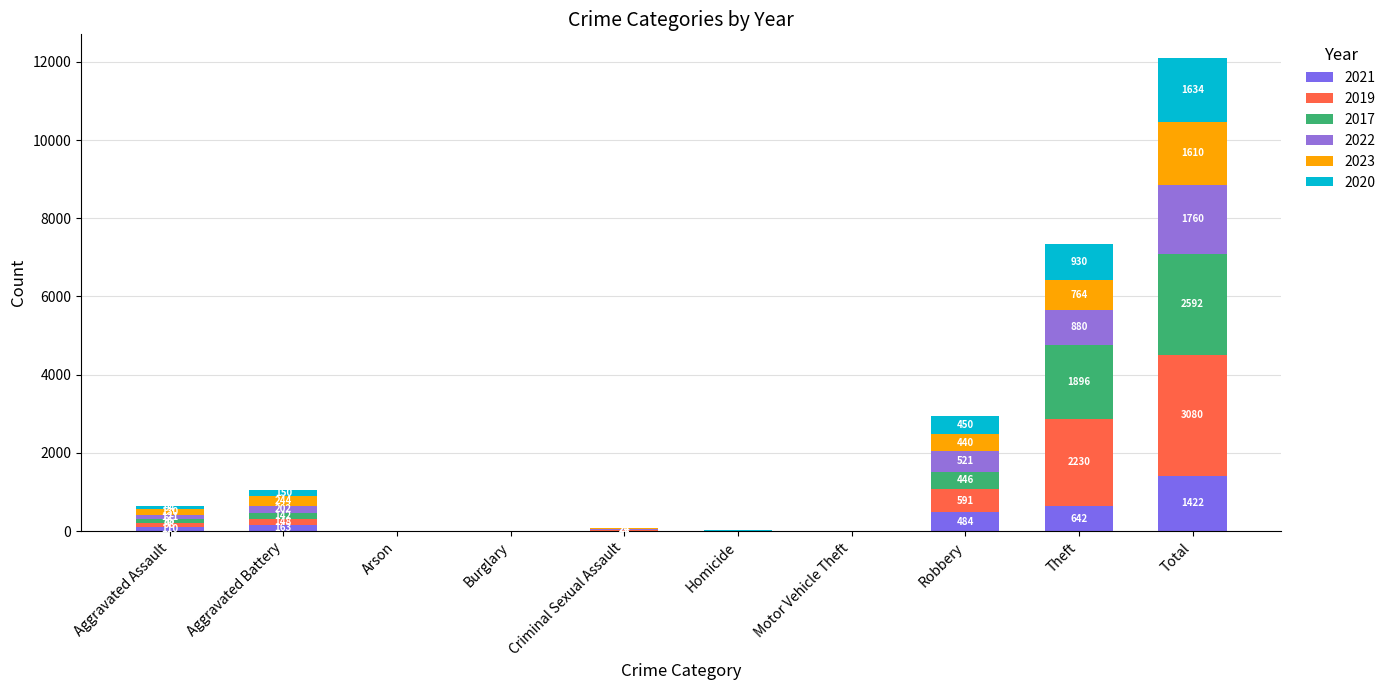

What is the label of the 8th bar from the left?

Robbery